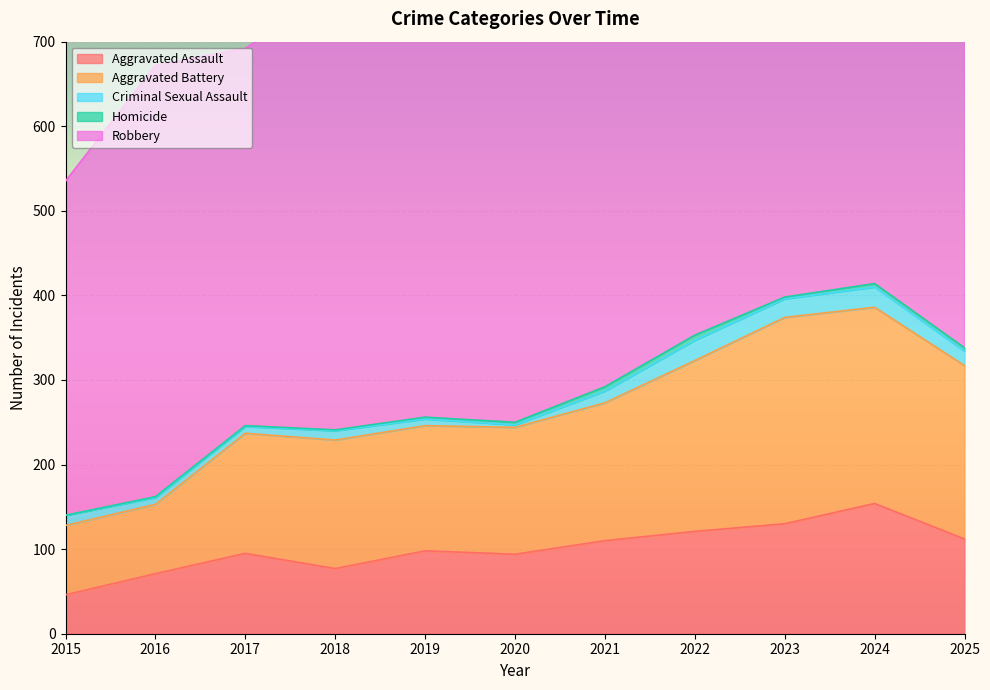

What is the average value of the Aggravated Battery series?

164